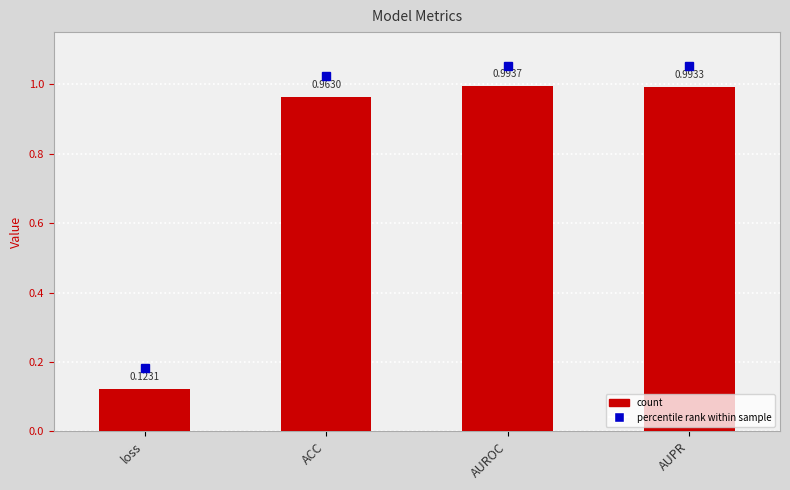

Which label corresponds to the smallest value in the chart?

loss